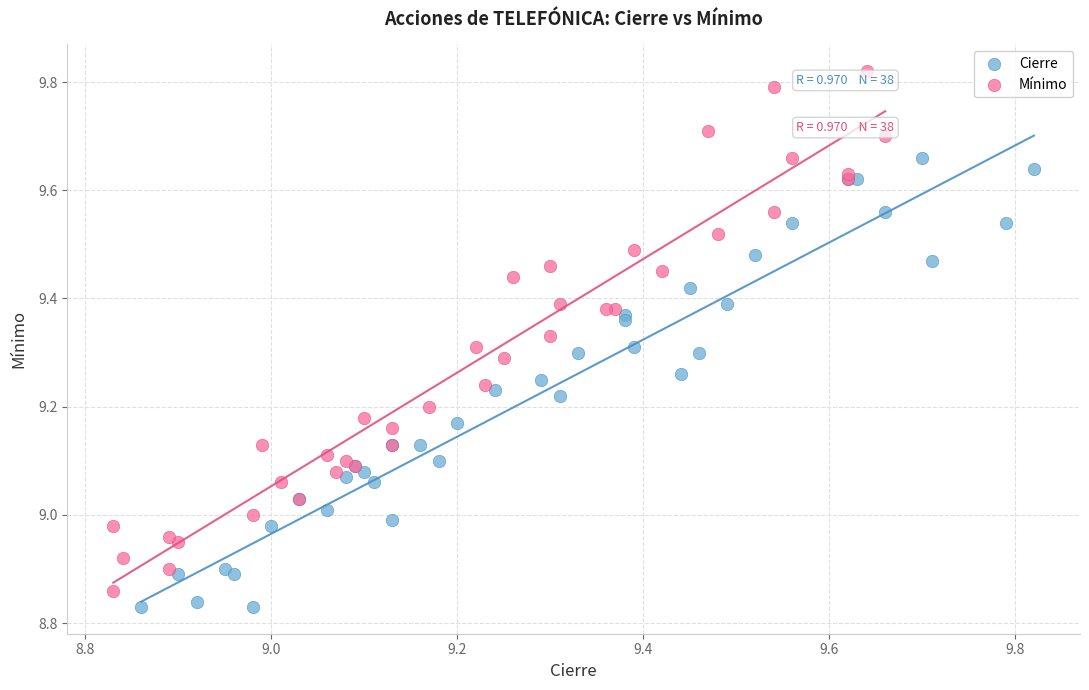

Which series has the largest Y range (max minus min)?

Mínimo